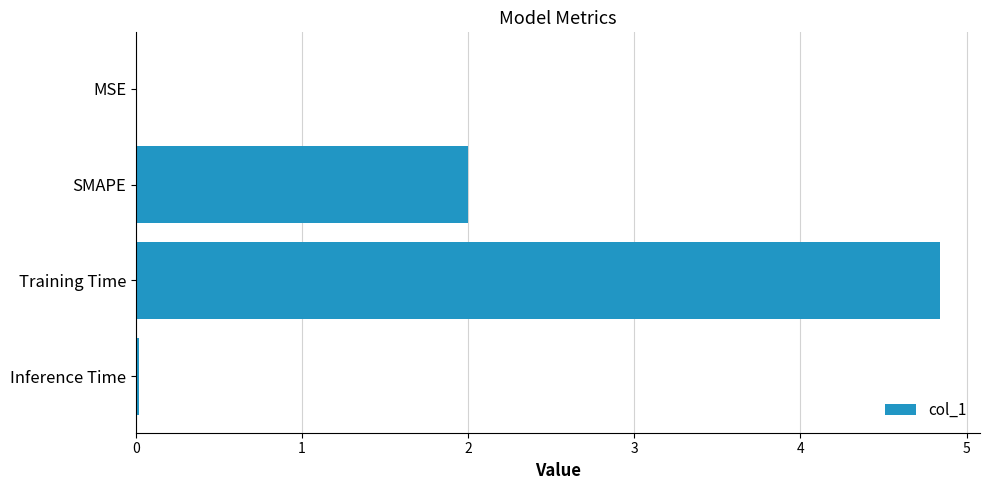

What is the change in value from SMAPE to Training Time?

+2.8